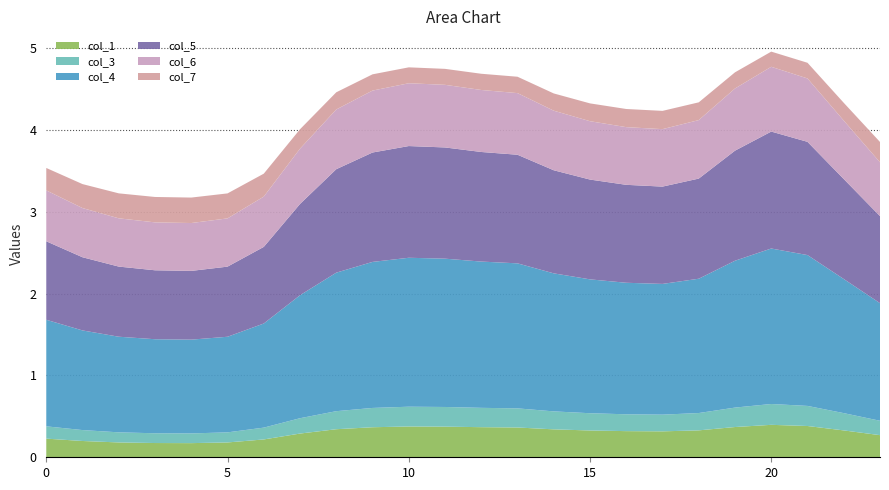

Reading right to left, extract all data points from this chart.

col_1: 23=0.3	22=0.3	21=0.4	20=0.4	19=0.4	18=0.3	17=0.3	16=0.3	15=0.3	14=0.3	13=0.4	12=0.4	11=0.4	10=0.4	9=0.4	8=0.3	7=0.3	6=0.2	5=0.2	4=0.2	3=0.2	2=0.2	1=0.2	0=0.2
col_3: 23=0.2	22=0.2	21=0.2	20=0.3	19=0.2	18=0.2	17=0.2	16=0.2	15=0.2	14=0.2	13=0.2	12=0.2	11=0.2	10=0.2	9=0.2	8=0.2	7=0.2	6=0.1	5=0.1	4=0.1	3=0.1	2=0.1	1=0.1	0=0.2
col_4: 23=1.4	22=1.6	21=1.8	20=1.9	19=1.8	18=1.6	17=1.6	16=1.6	15=1.6	14=1.7	13=1.8	12=1.8	11=1.8	10=1.8	9=1.8	8=1.7	7=1.5	6=1.3	5=1.2	4=1.1	3=1.1	2=1.2	1=1.2	0=1.3
col_5: 23=1.1	22=1.2	21=1.4	20=1.4	19=1.3	18=1.2	17=1.2	16=1.2	15=1.2	14=1.3	13=1.3	12=1.3	11=1.4	10=1.4	9=1.3	8=1.3	7=1.1	6=0.9	5=0.9	4=0.8	3=0.8	2=0.9	1=0.9	0=1.0
col_6: 23=0.7	22=0.7	21=0.8	20=0.8	19=0.8	18=0.7	17=0.7	16=0.7	15=0.7	14=0.7	13=0.8	12=0.8	11=0.8	10=0.8	9=0.8	8=0.7	7=0.7	6=0.6	5=0.6	4=0.6	3=0.6	2=0.6	1=0.6	0=0.6
col_7: 23=0.2	22=0.2	21=0.2	20=0.2	19=0.2	18=0.2	17=0.2	16=0.2	15=0.2	14=0.2	13=0.2	12=0.2	11=0.2	10=0.2	9=0.2	8=0.2	7=0.2	6=0.3	5=0.3	4=0.3	3=0.3	2=0.3	1=0.3	0=0.3